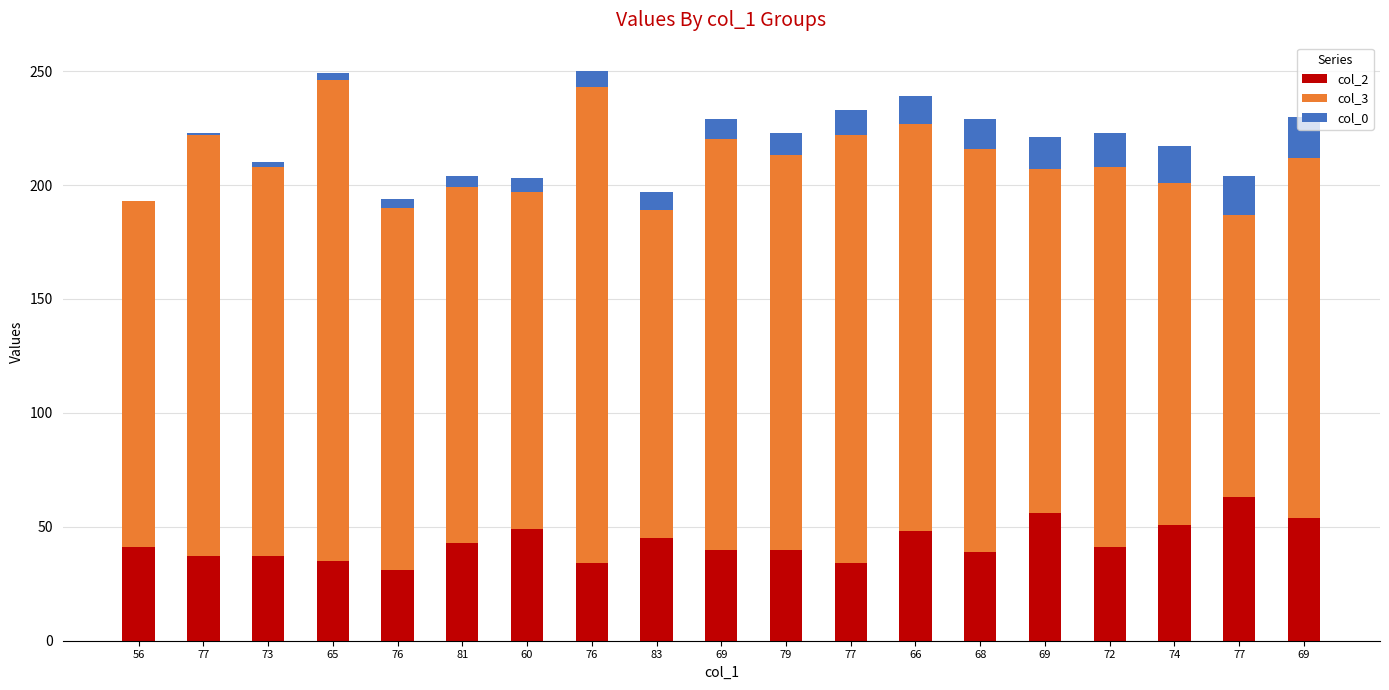

The value of col_3 at 60 is 253. True or false?

False